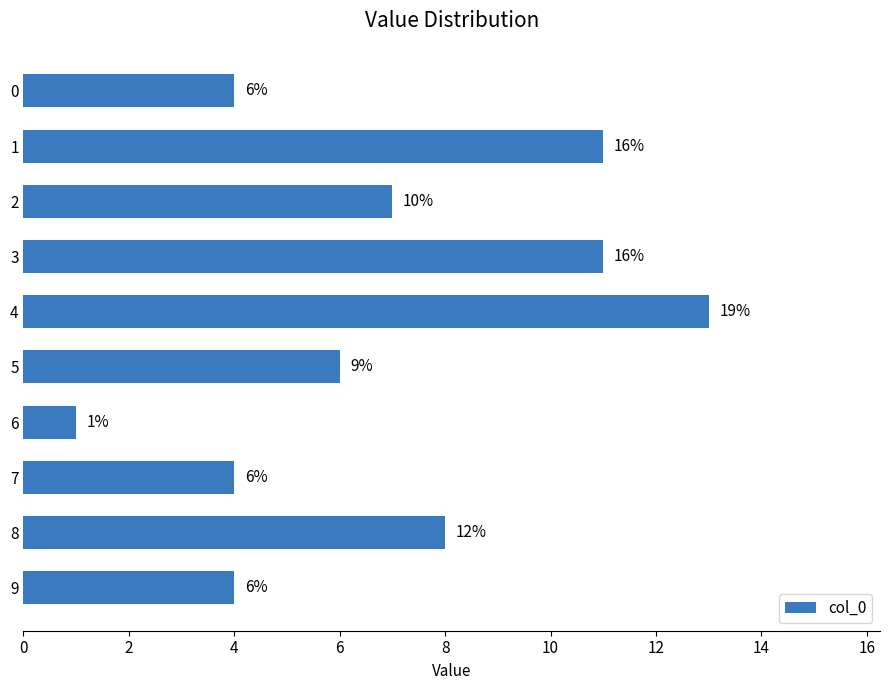

Are the bars horizontal?

Yes